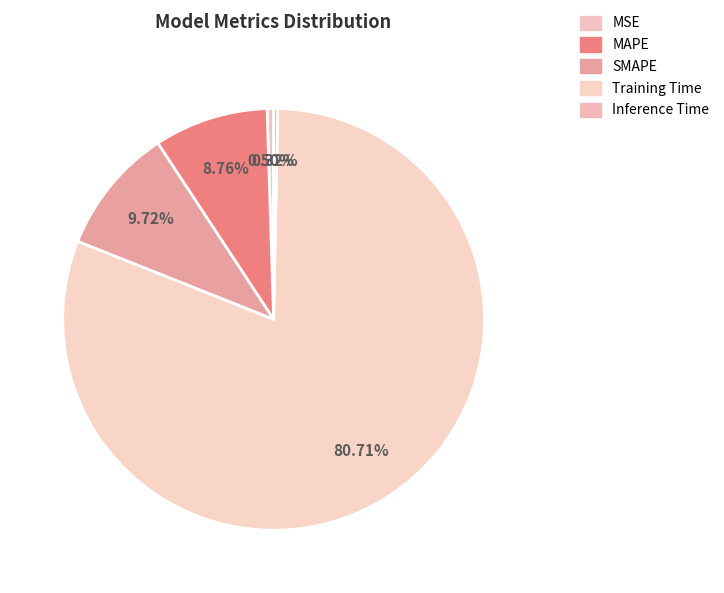

What percentage is the MAPE slice, to the nearest percent?

9%